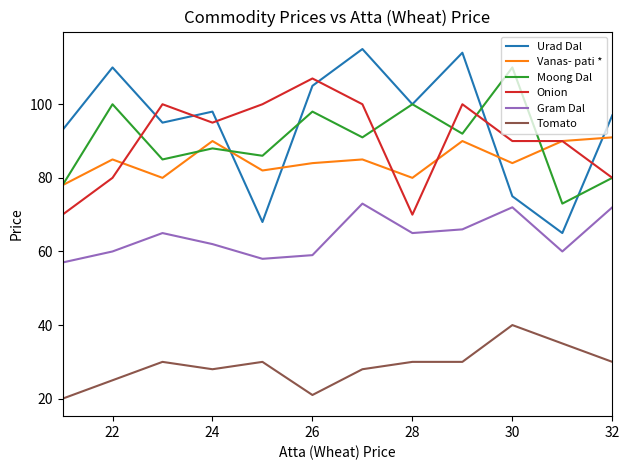

True or false: Onion and Gram Dal intersect in this chart.

False